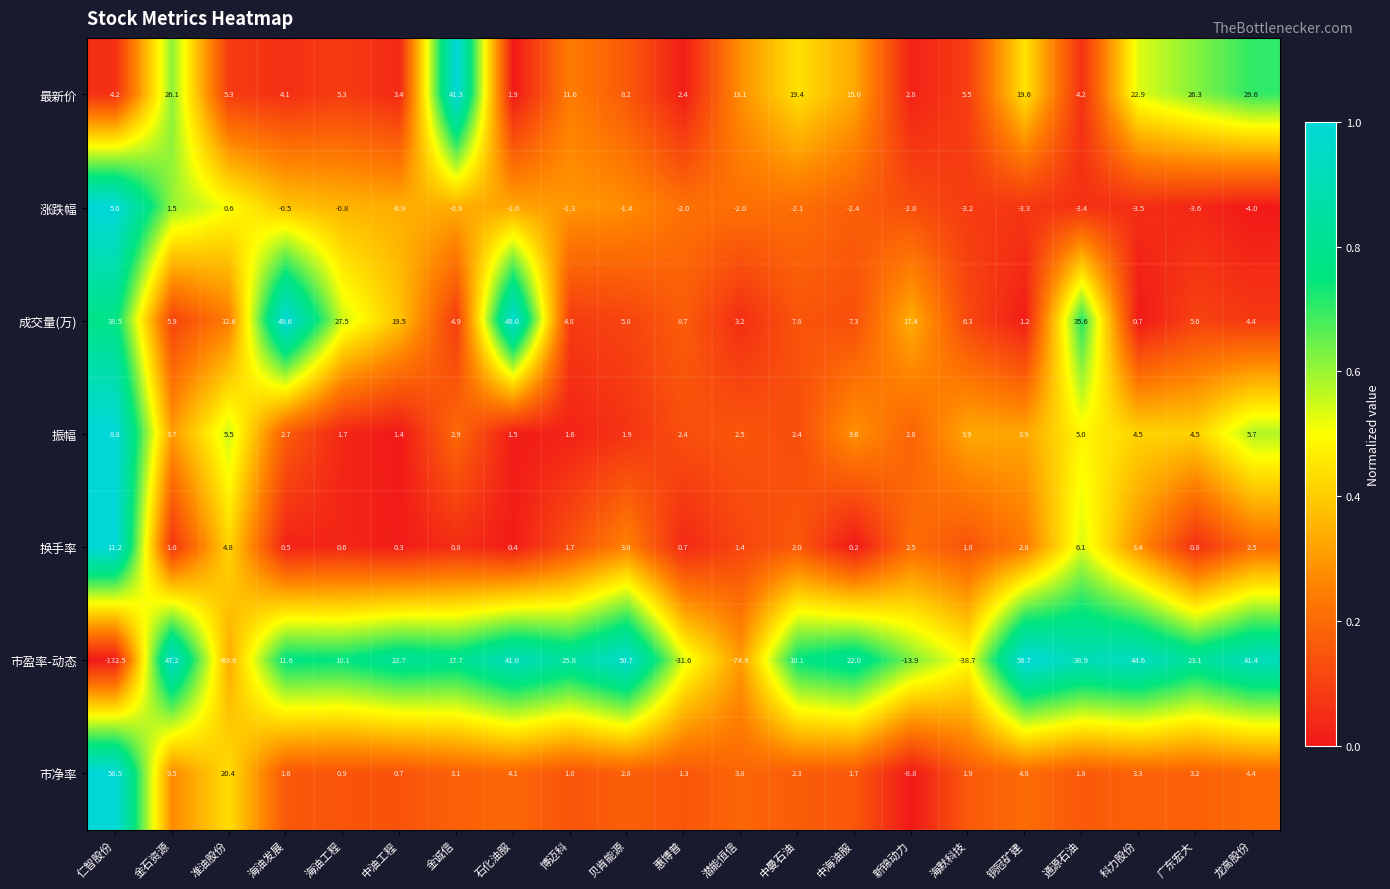

Is it true that 市盈率-动态 equals 44.6 at 科力股份?

True